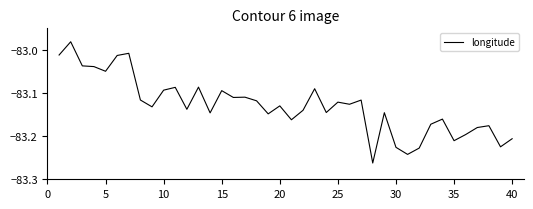

What is the difference between the maximum and minimum values?

0.3